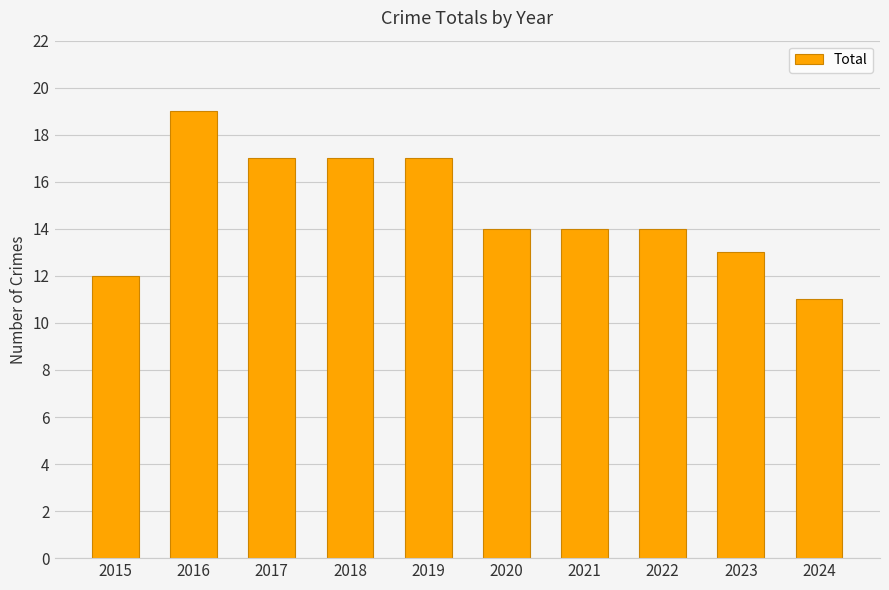

How many data points does each series have?

10